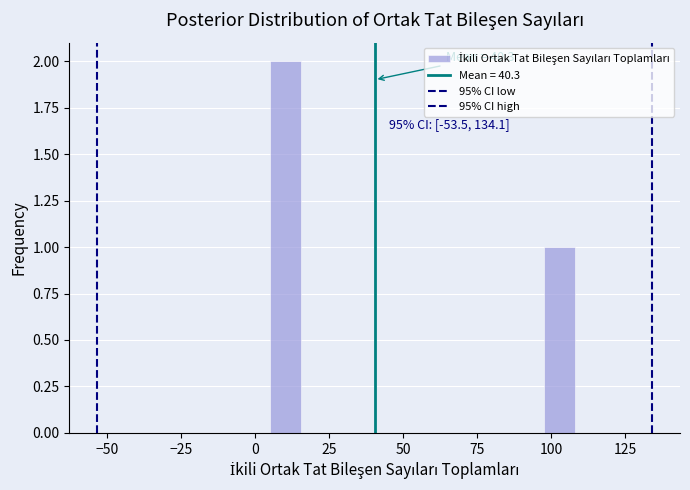

Read against the x-axis, roughly where is the centre of the tallest bar?

10